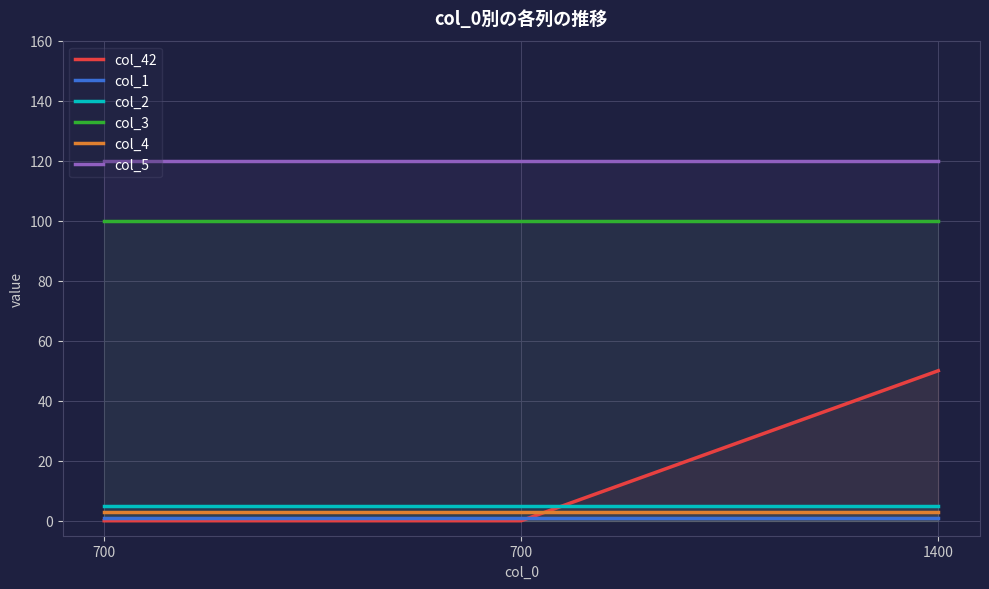

At which category is the sum across all series the highest?

1400